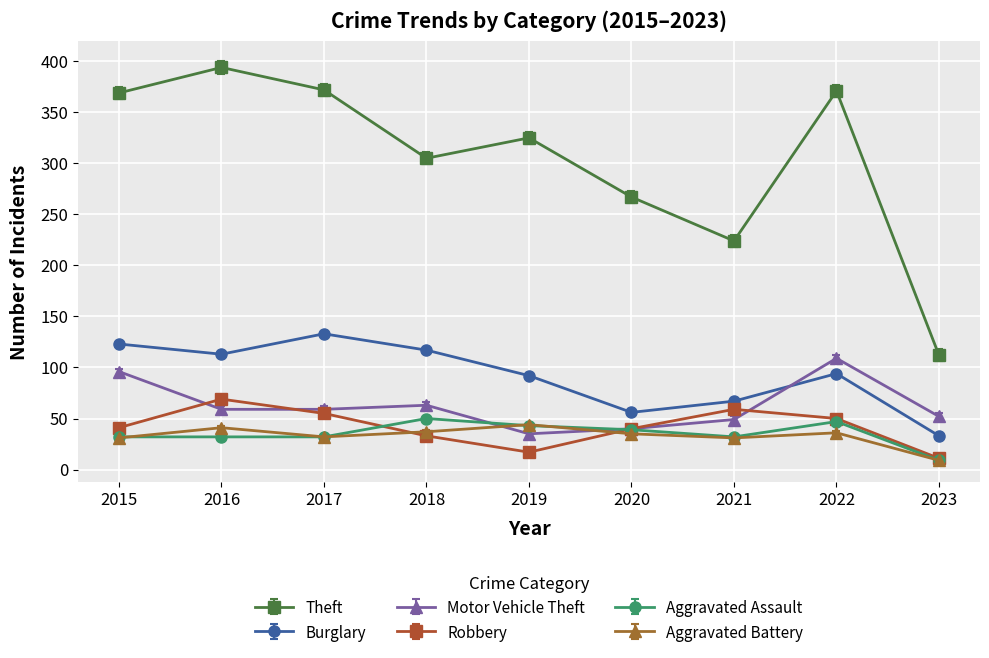

The value of Burglary at 2020 is 56. True or false?

True